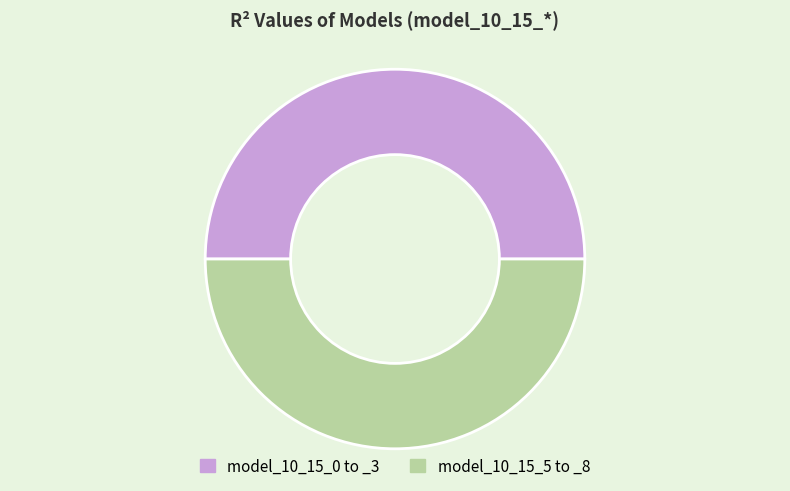

What is the ratio of the value at model_10_15_5 to _8 to the value at model_10_15_0 to _3?

1.0